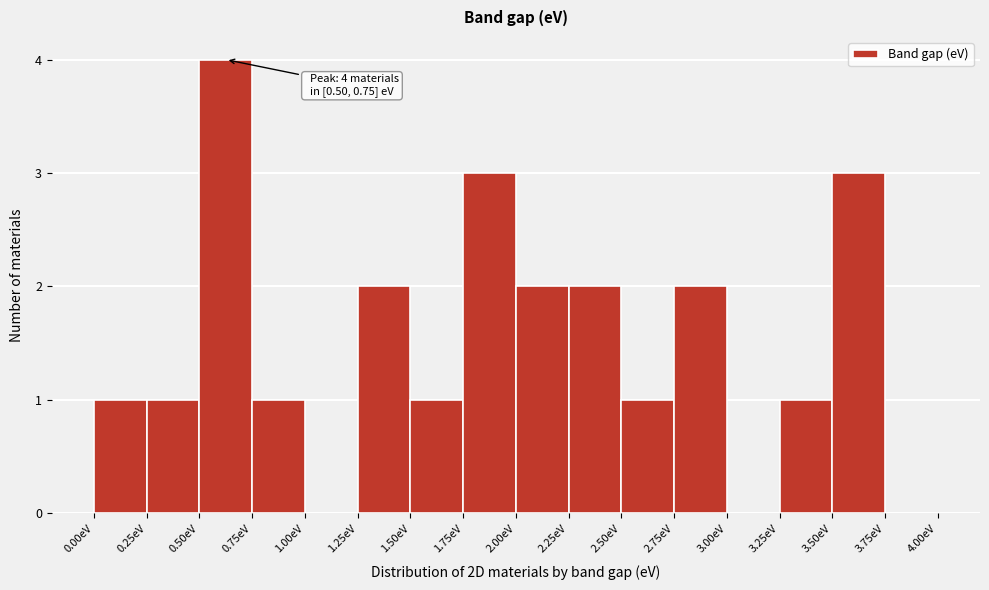

Which range on the x-axis has the tallest bar?

0.50 to 0.75